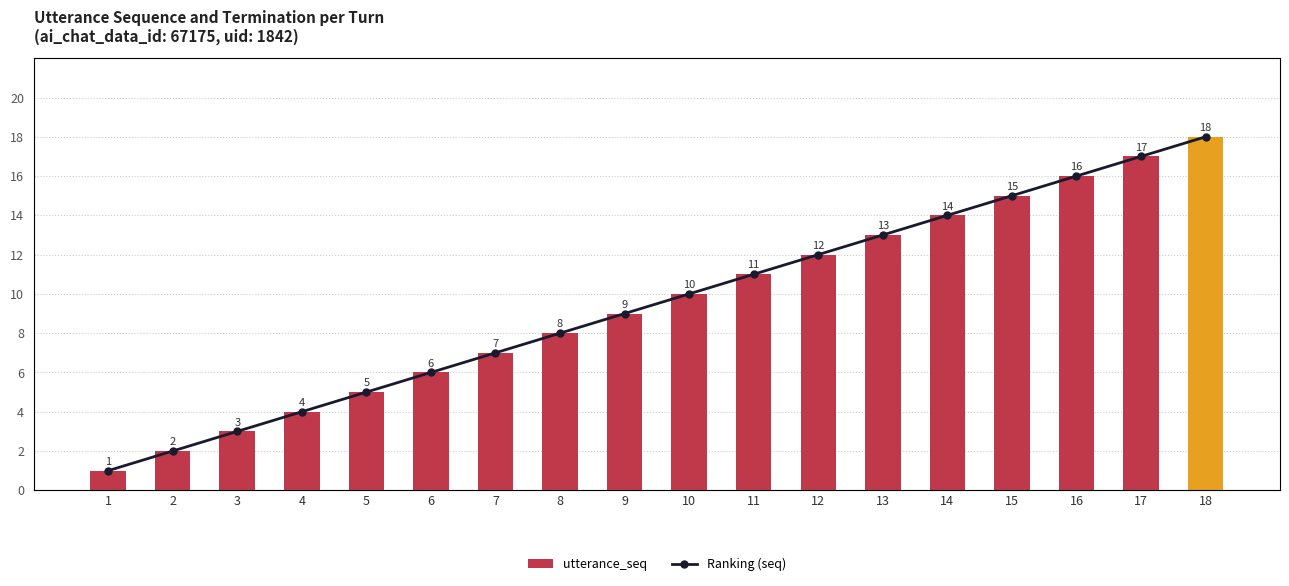

Where does the Ranking (seq) series first go above 10?

11